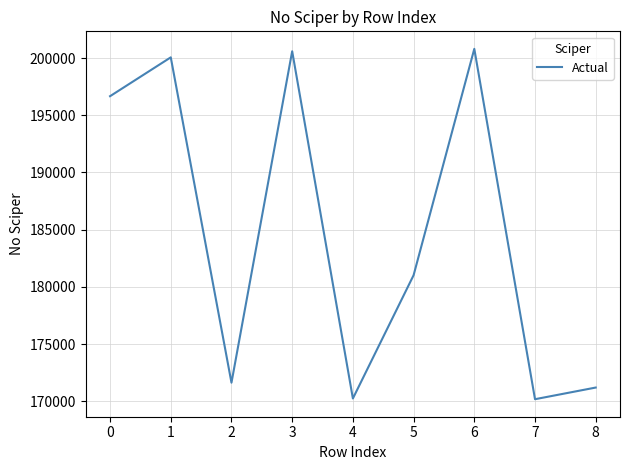

Read the value at 6, to the nearest 10.

200810